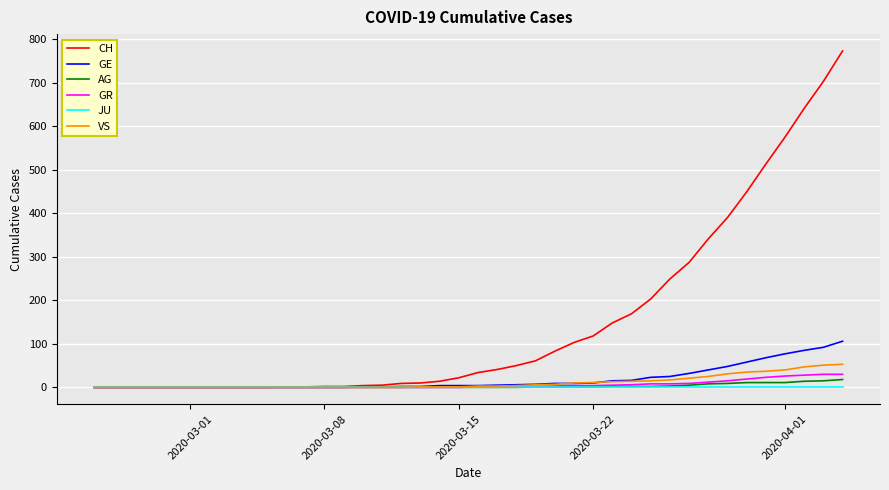

Which series has the largest total across all categories?

CH